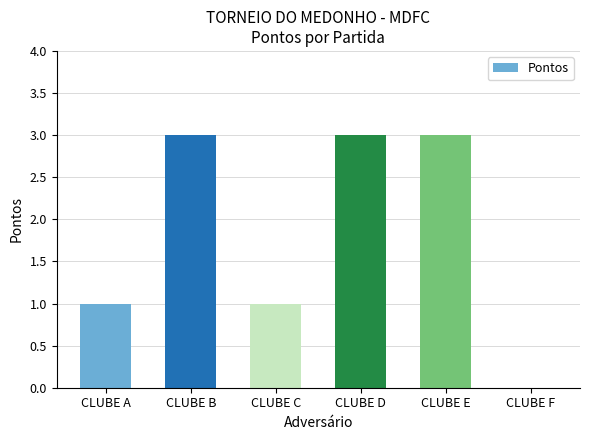

Does the chart contain stacked bars?

No